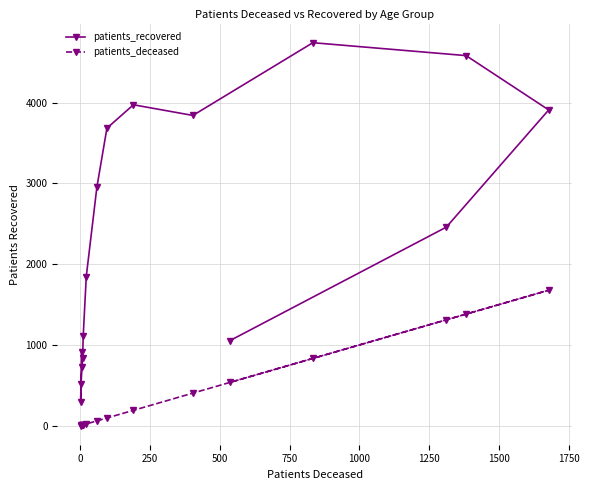

How many values in the patients_recovered series exceed 2459?

7